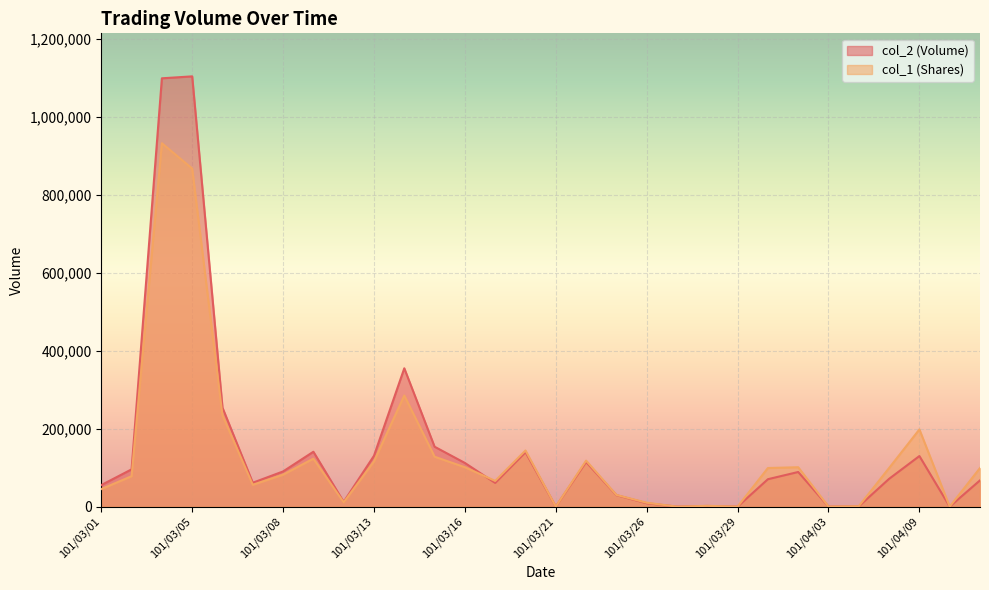

Where is the first local maximum for col_1 (Shares)?

101/03/03